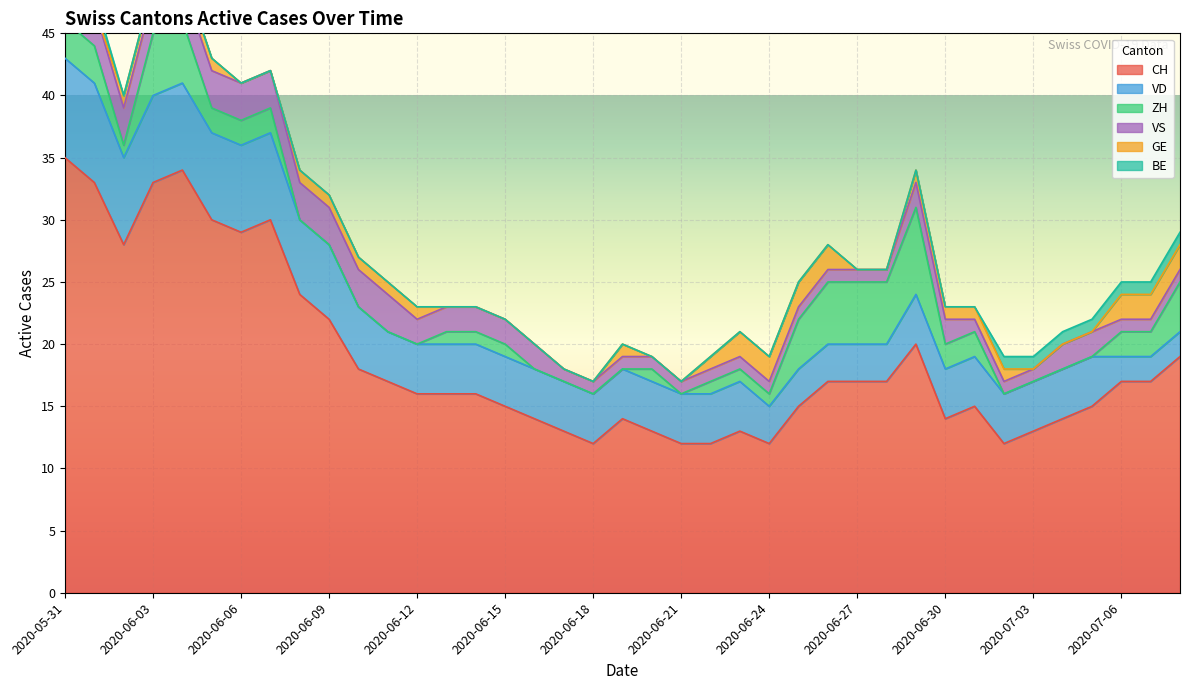

How many categories are shown in the chart?

39